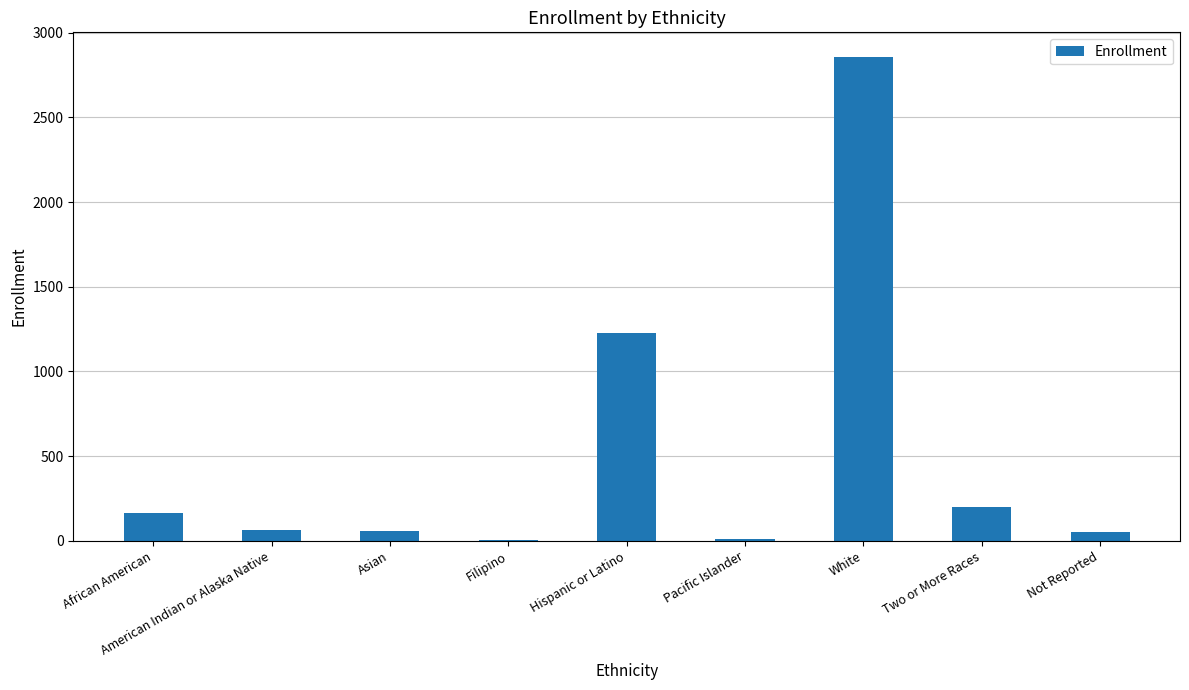

True or false: the data shows 2859 at White.

True